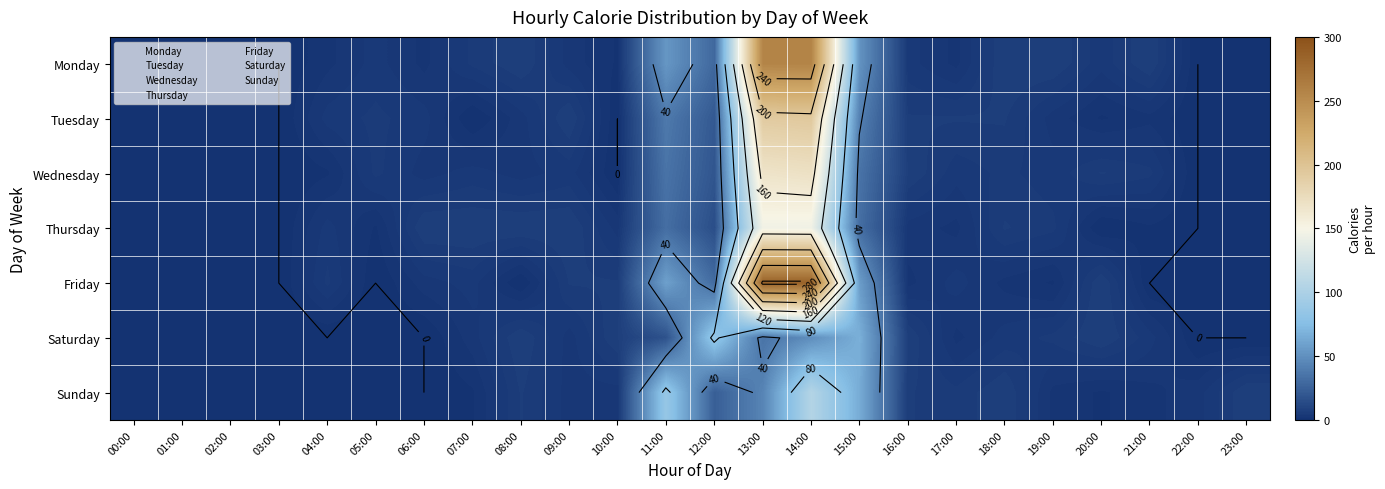

How many data points does each series have?

24